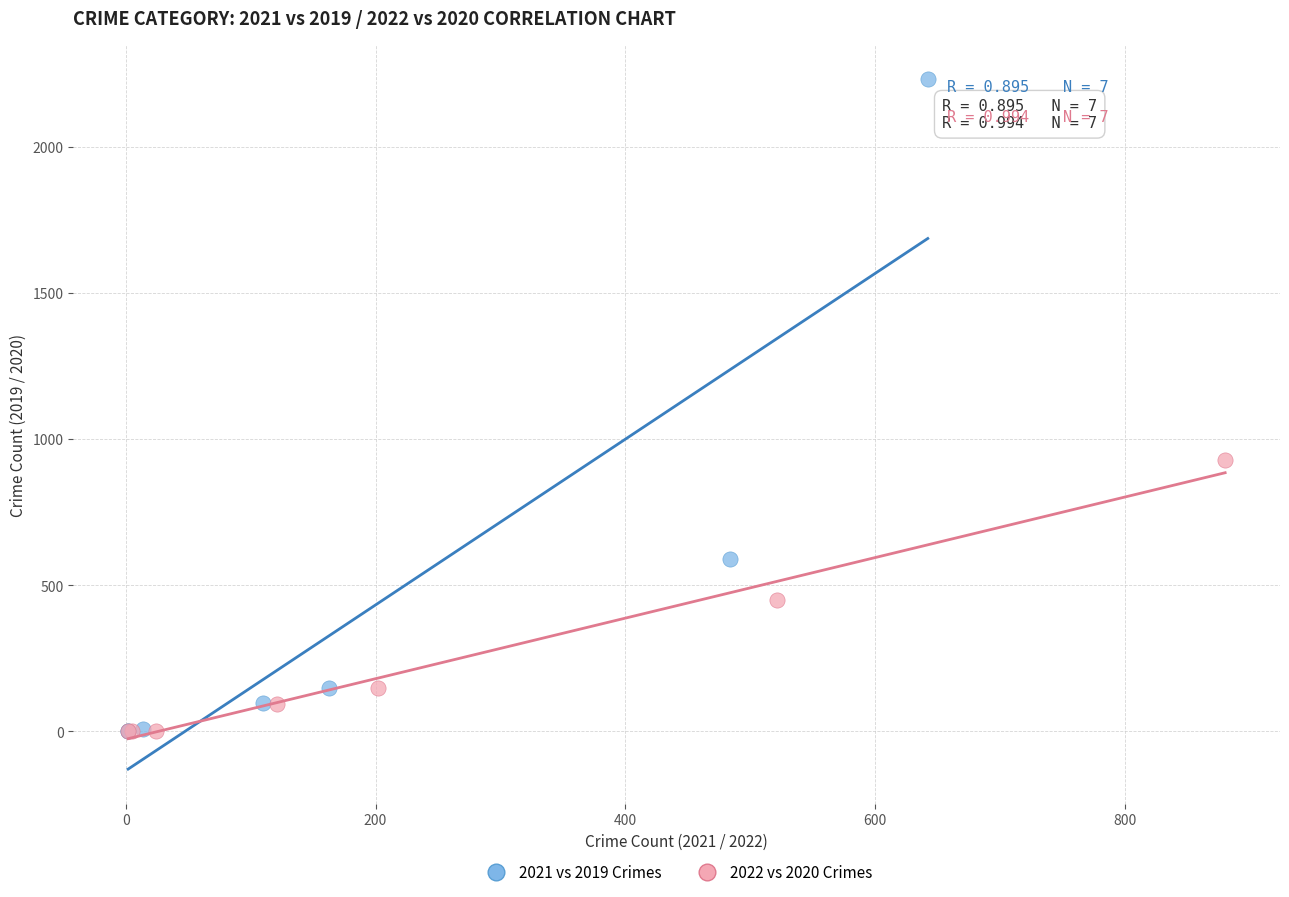

Which series has the largest Y range (max minus min)?

2021 vs 2019 Crimes